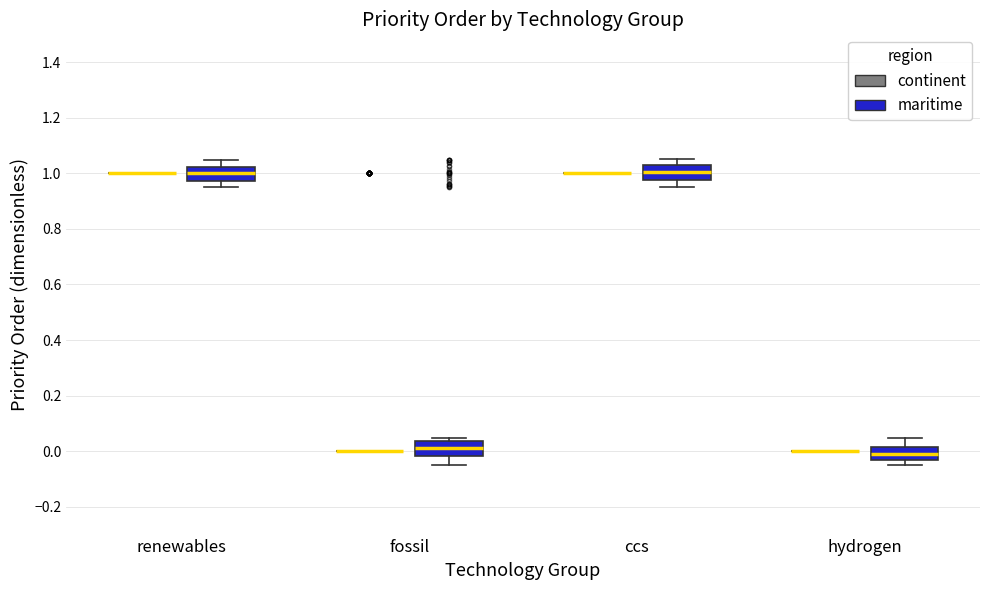

Reading left to right, transcribe this box plot: for each box, give where its median line is, the range the box spans, and where its two whiskers end, as read against the y-axis. The values are not printed on the chart, so give them approximately, as read against the axis.

renewables (continent): box collapsed to a line at 1.00, whiskers 1.00 to 1.00
renewables (maritime): median 1.00, box 0.98 to 1.02, whiskers 0.96 to 1.04
fossil (continent): box collapsed to a line at 0.00, whiskers 0.00 to 0.00
fossil (maritime): median 0.02, box -0.02 to 0.04, whiskers -0.04 to 0.04 (just above the box's upper edge)
ccs (continent): box collapsed to a line at 1.00, whiskers 1.00 to 1.00
ccs (maritime): median 1.00, box 0.98 to 1.04, whiskers 0.96 to 1.04 (just above the box's upper edge)
hydrogen (continent): box collapsed to a line at 0.00, whiskers 0.00 to 0.00
hydrogen (maritime): median -0.02, box -0.04 to 0.02, whiskers -0.04 (just below the box's lower edge) to 0.04